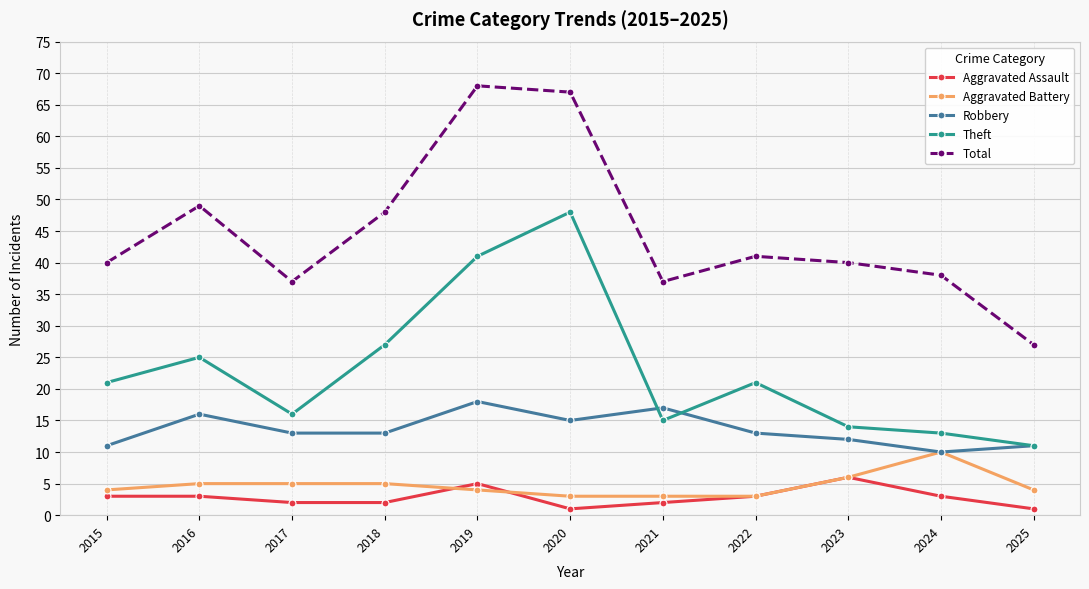

Is the value of Aggravated Battery at 2019 greater than the value of Total at 2015?

No